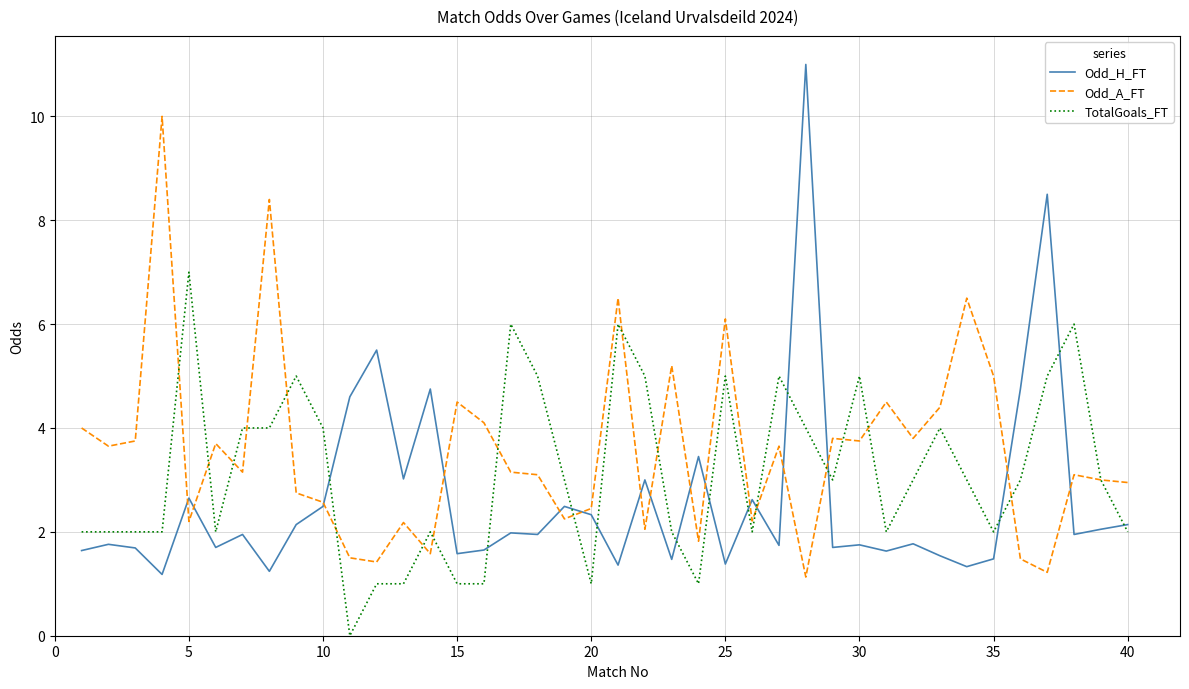

Which series has the largest range (max minus min)?

Odd_H_FT